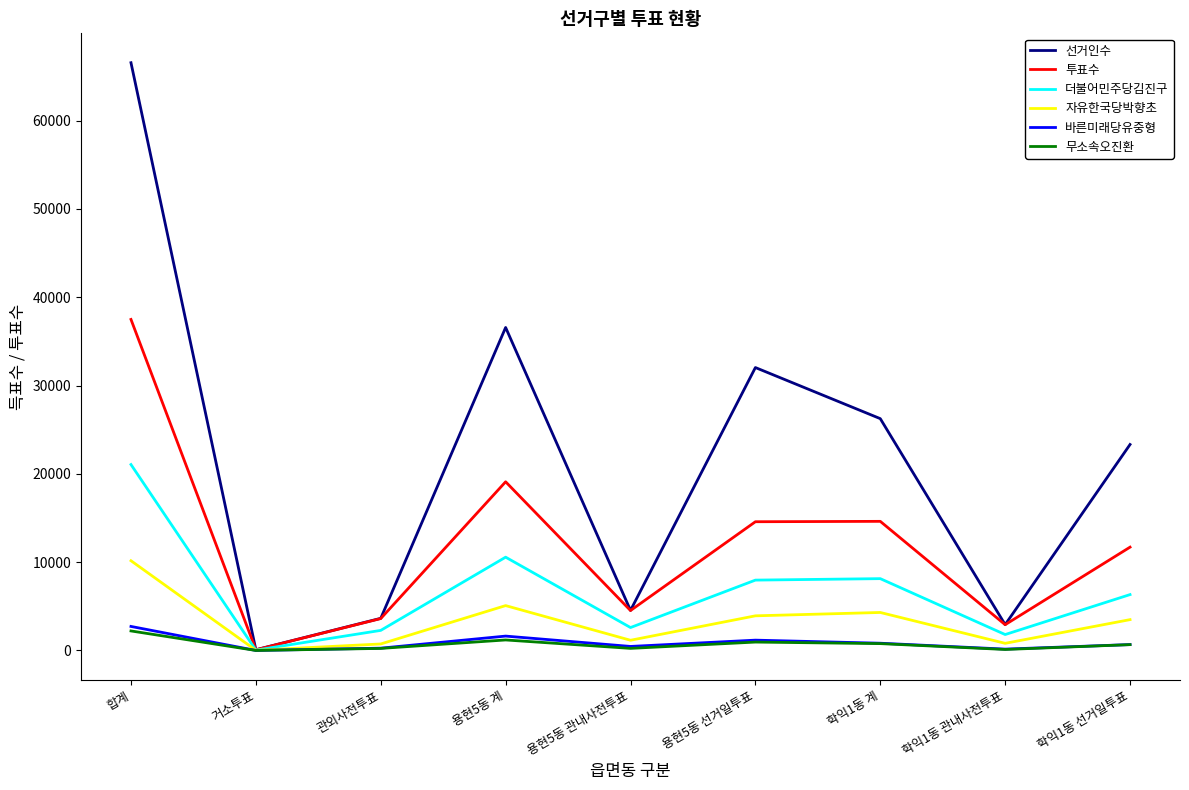

True or false: 선거인수 has more than 1 points higher than both neighbors.

True